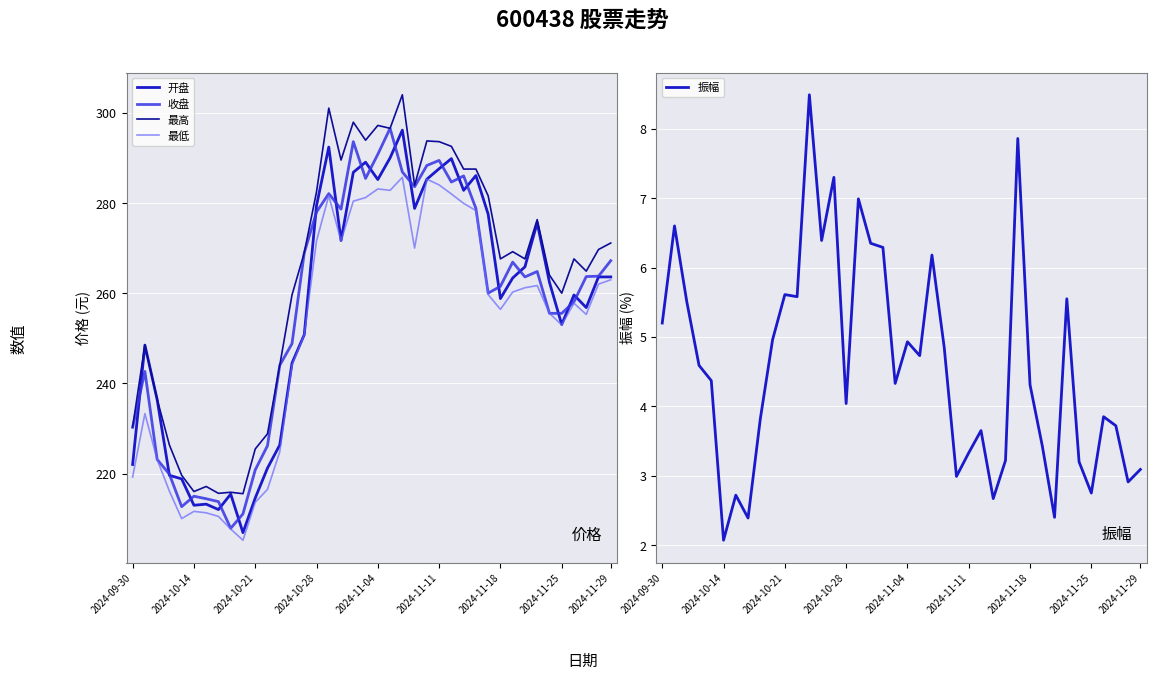

True or false: 收盘 has a value of 48.4 at 2024-11-04.

False